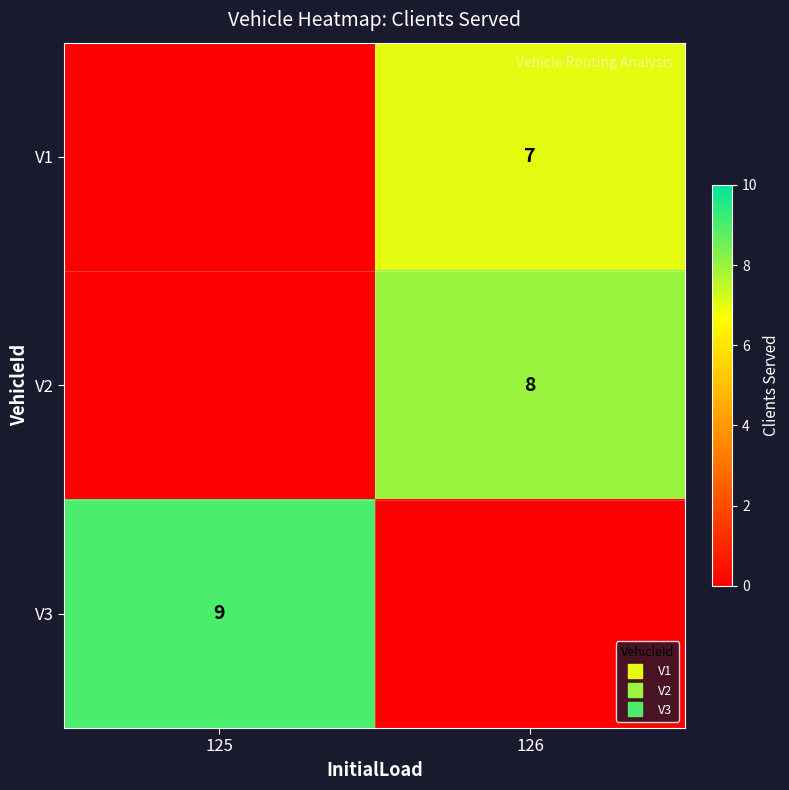

What is the highest value of the V3 series?

9